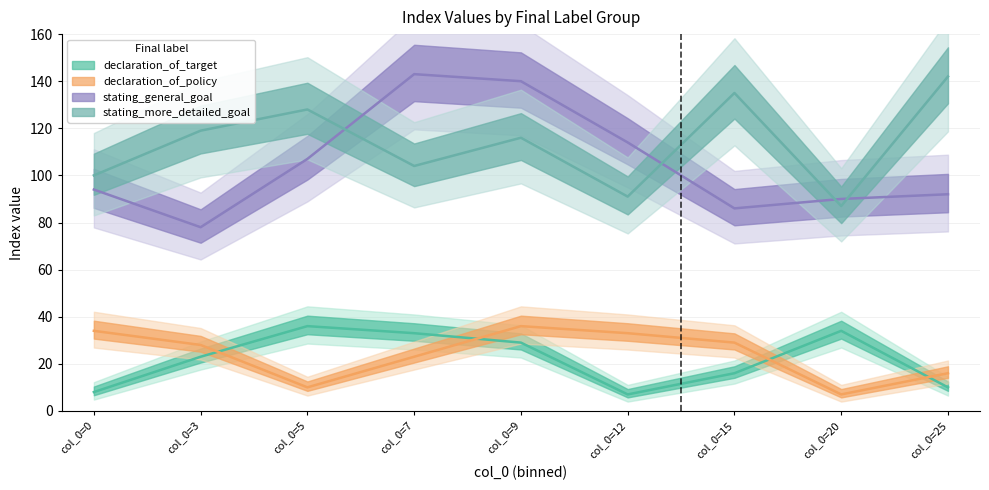

Which label corresponds to the largest value in the chart?

col_0=7